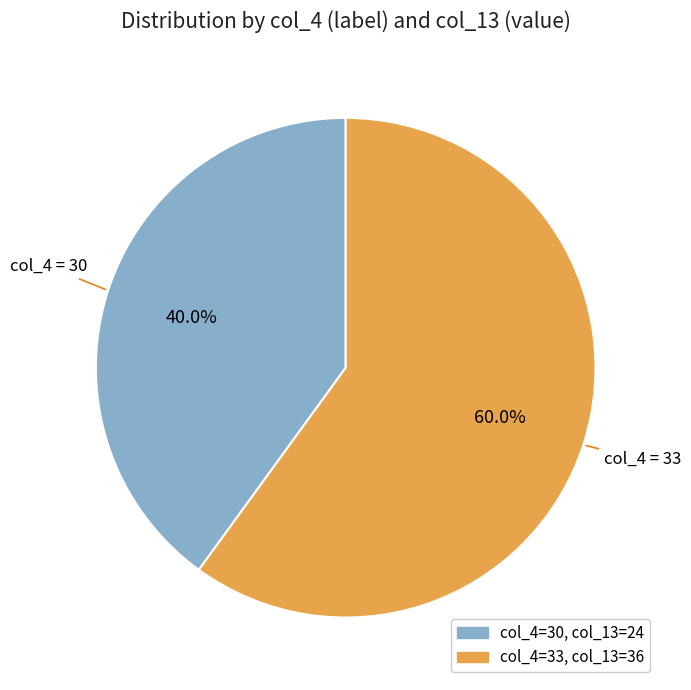

How many slices are in this pie chart?

2